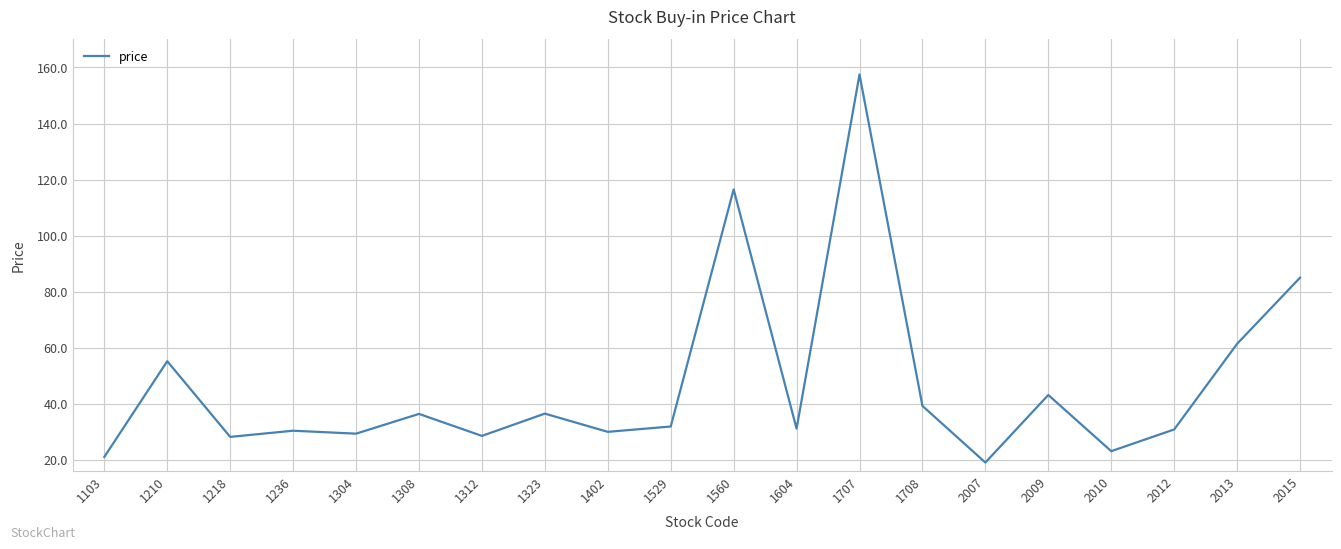

Read the value at 2013.

61.4